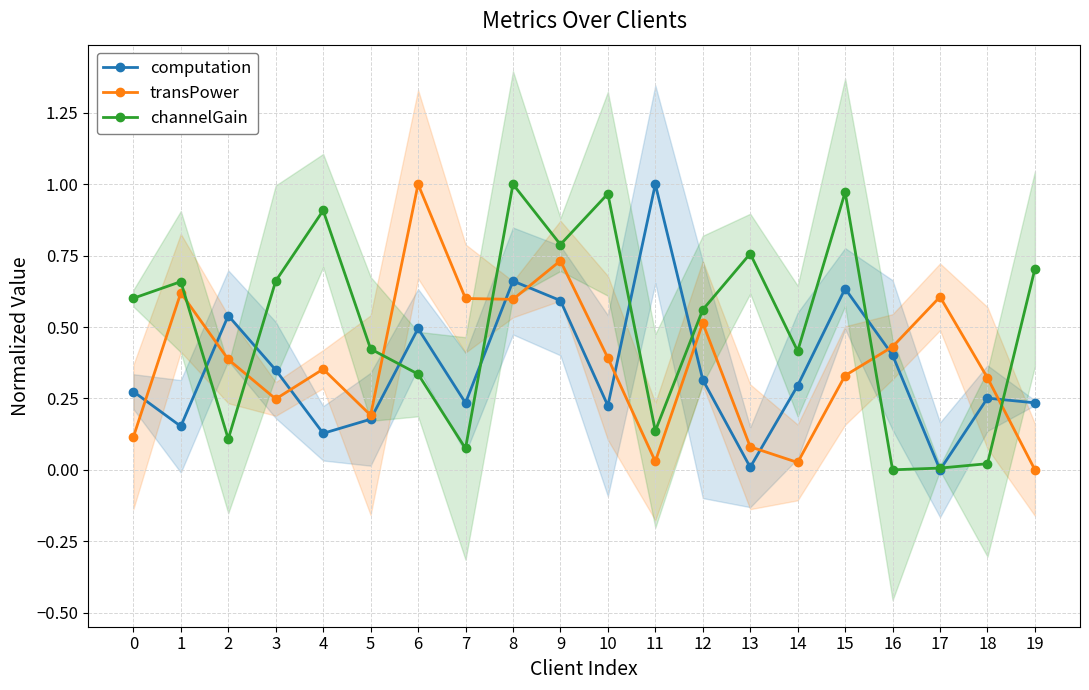

Read the transPower value at 13.

0.1